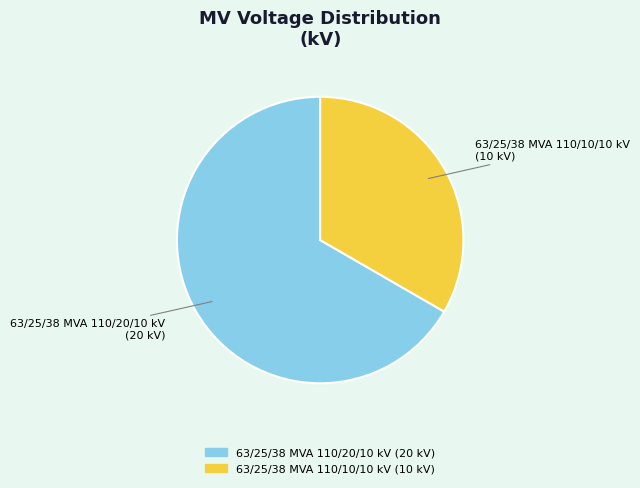

Do 63/25/38 MVA 110/10/10 kV and 63/25/38 MVA 110/20/10 kV together represent more than half of the pie?

Yes